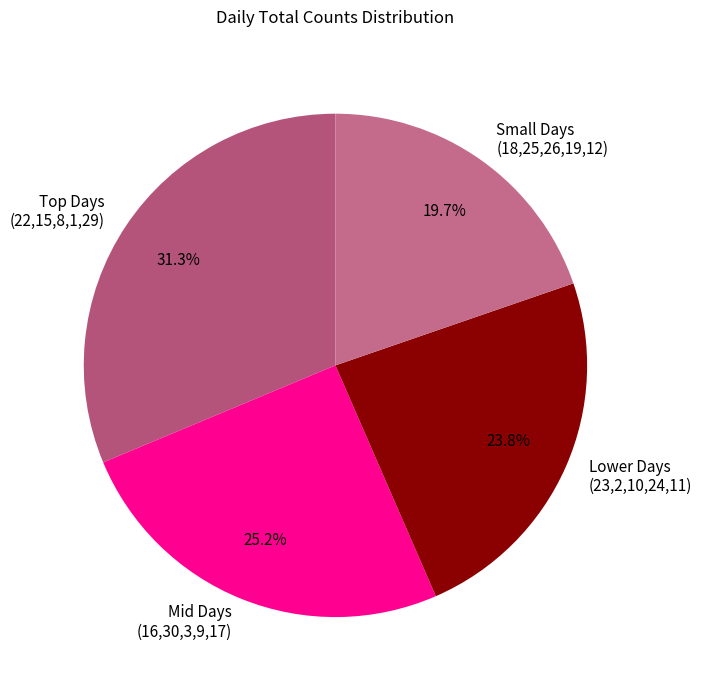

Is the sum of Small Days (18,25,26,19,12) and Mid Days (16,30,3,9,17) greater than half?

No